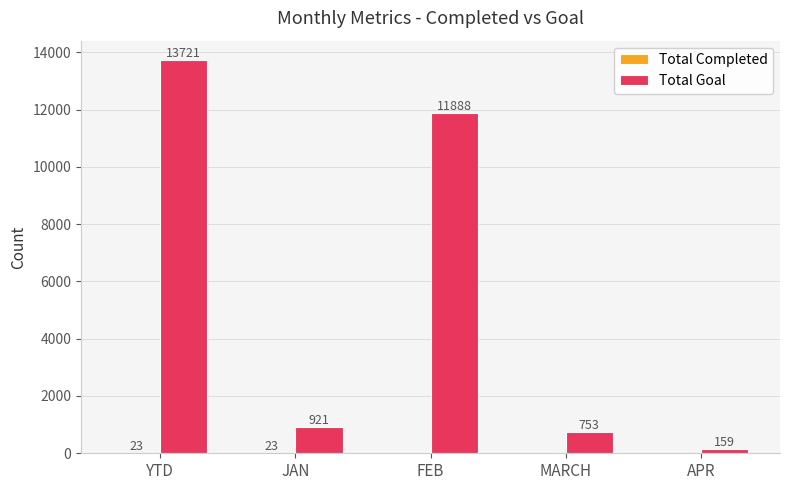

What is the greatest value displayed?

13721